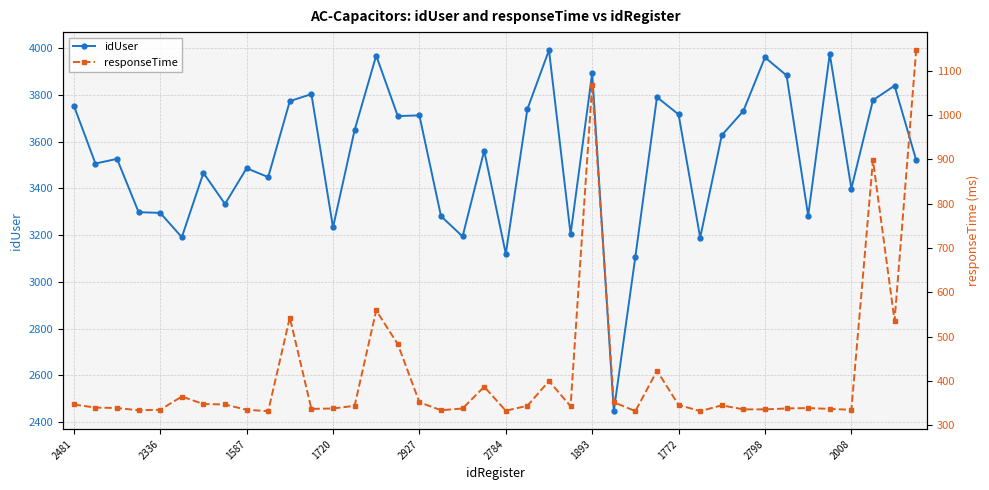

How many values in the idUser series are below 3561?

20